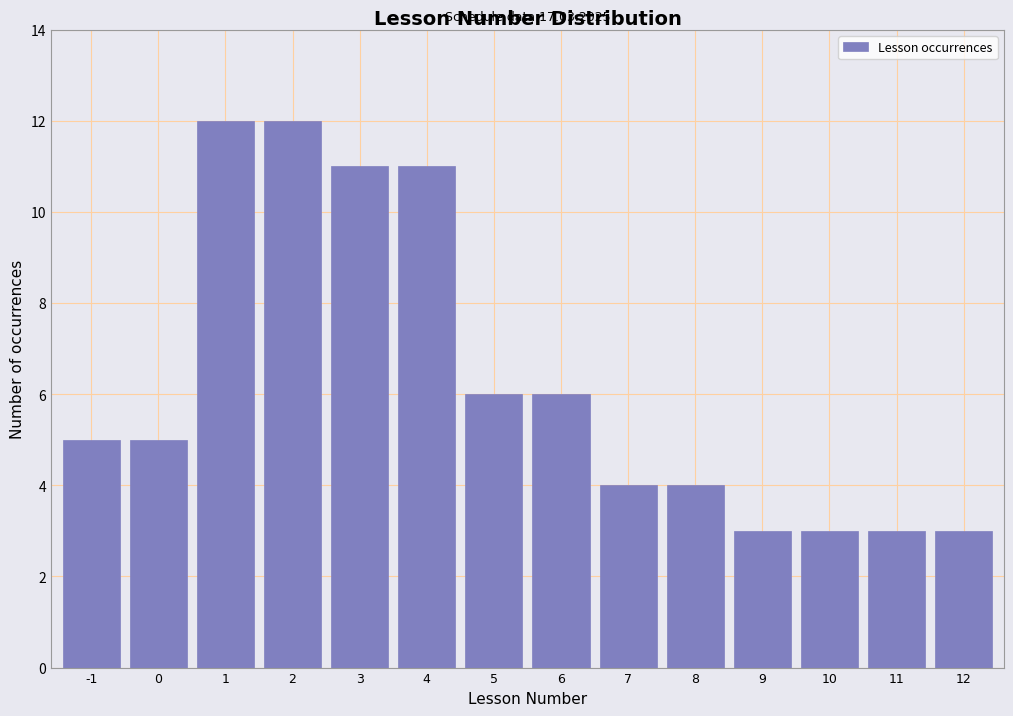

Reading left to right, extract all data points from this chart.

-1=5	0=5	1=12	2=12	3=11	4=11	5=6	6=6	7=4	8=4	9=3	10=3	11=3	12=3